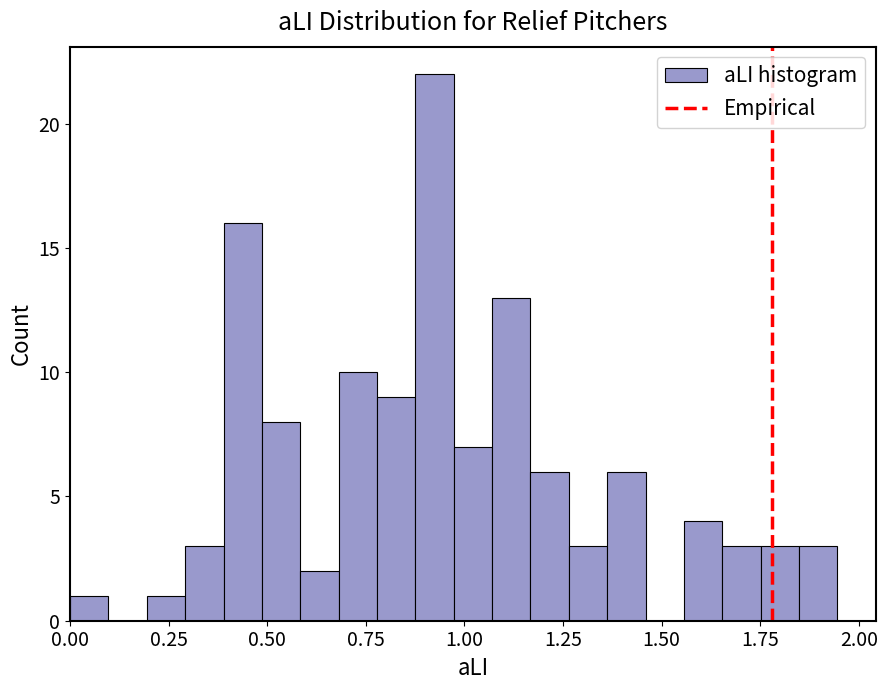

Around what value on the x-axis is the tallest bar? Give the approximate position of its centre, as read against the axis.

0.90